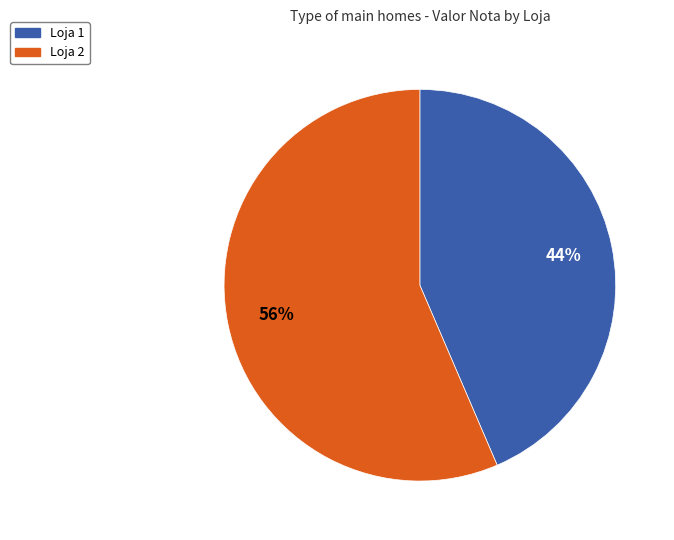

Is the sum of Loja 2 and Loja 1 greater than half?

Yes